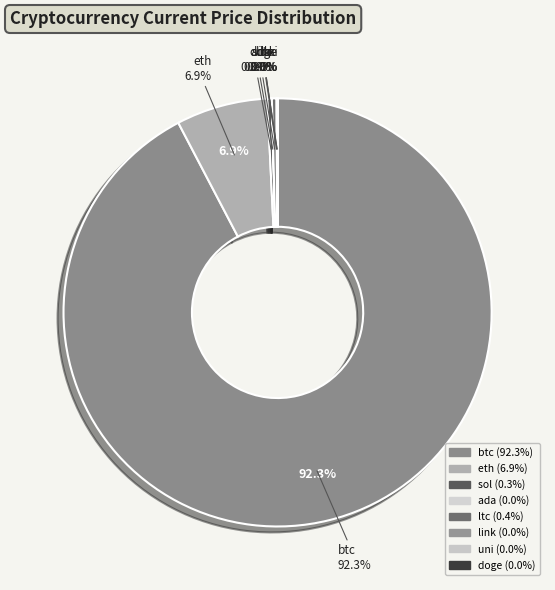

True or false: ada accounts for 0% of the total.

True